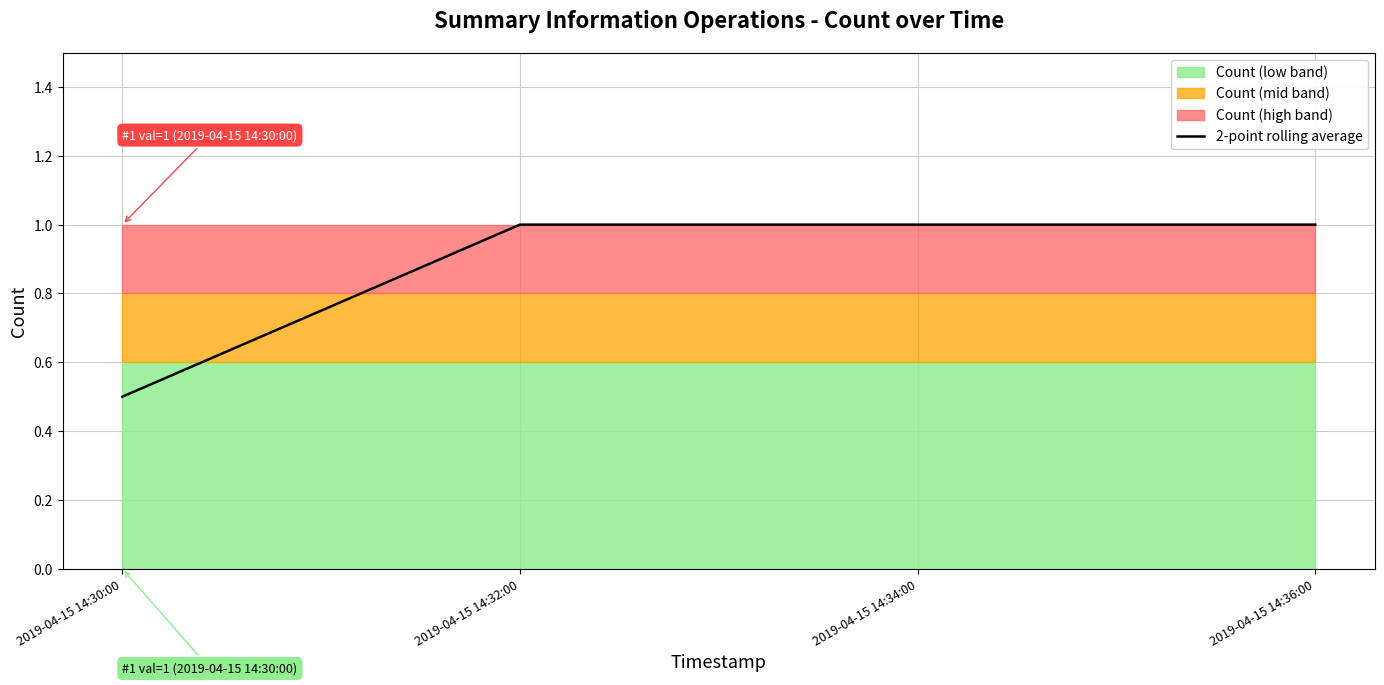

What is the average value?

0.9